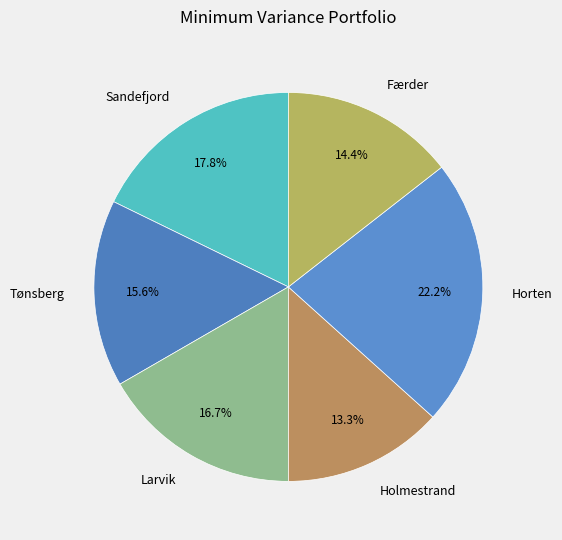

Which slice is the smallest?

Holmestrand